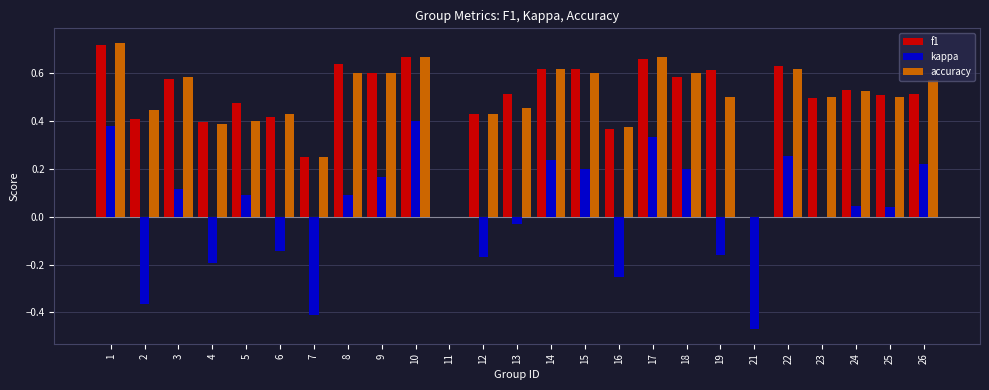

Which series changed the most between 5 and 15?

accuracy